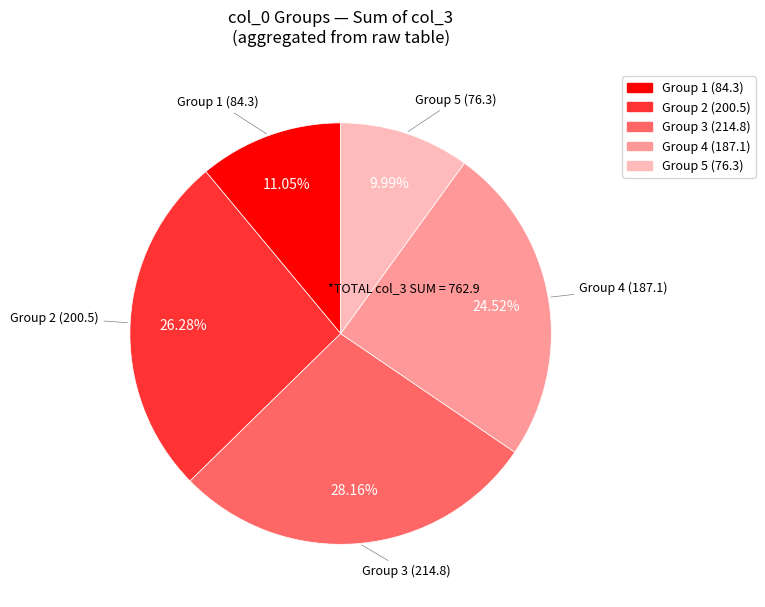

Is there any slice that represents more than half of the pie?

No